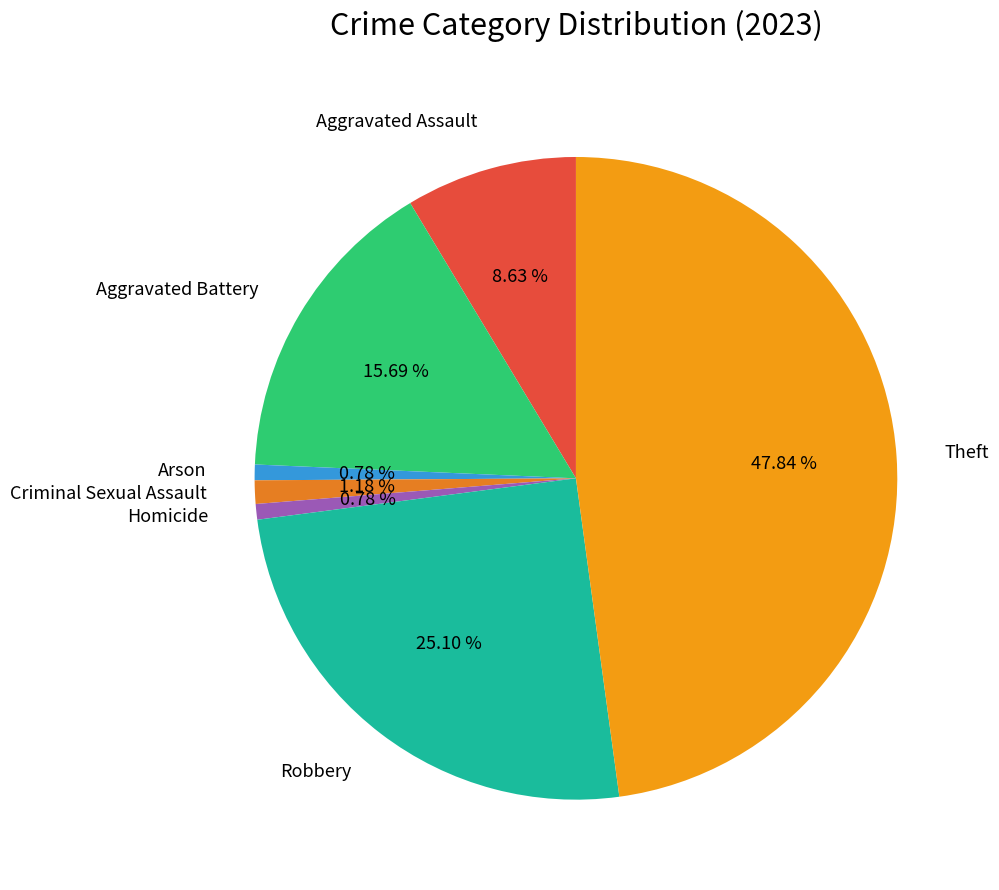

Which slice is the largest?

Theft